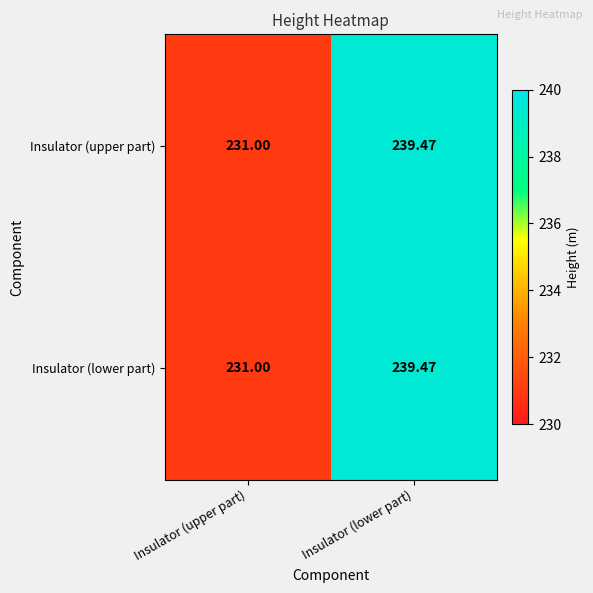

At which category is the sum across all series the highest?

Insulator (lower part)